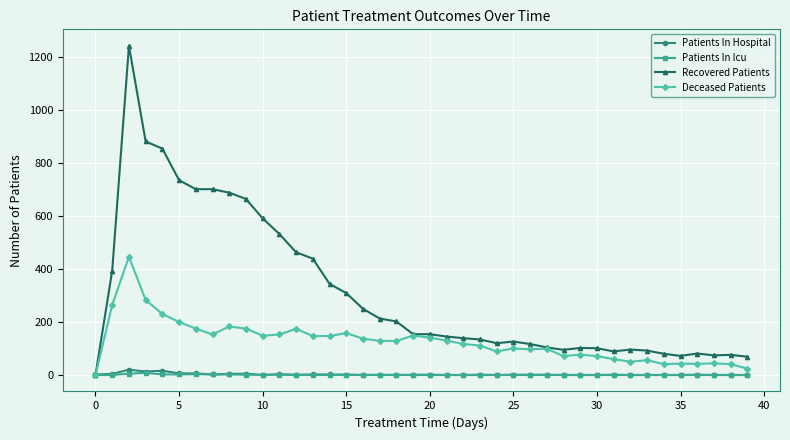

Which series has the largest total across all categories?

Recovered Patients